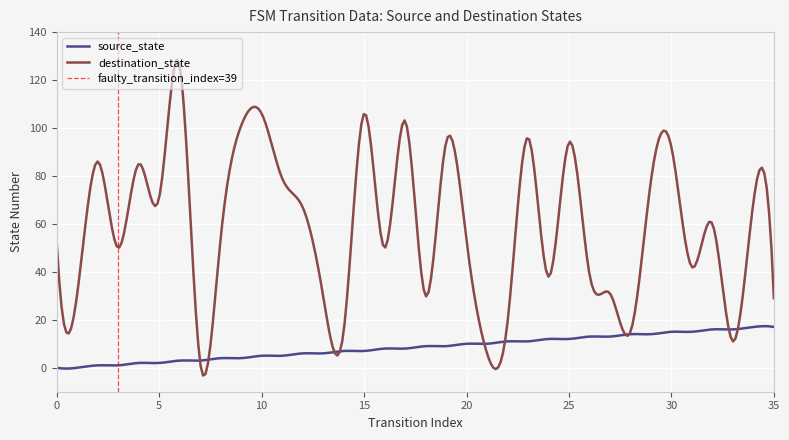

Reading left to right, transcribe all the data shown in this chart.

source_state: 0	0	1	1	2	2	3	3	4	4	5	5	6	6	7	7	8	8	9	9	10	10	11	11	12	12	13	13	14	14	15	15	16	16	17	17
destination_state: 52	31	86	50	85	71	126	2	54	101	106	79	67	30	15	106	50	103	30	94	53	6	19	96	38	94	39	31	15	78	92	42	60	11	69	29